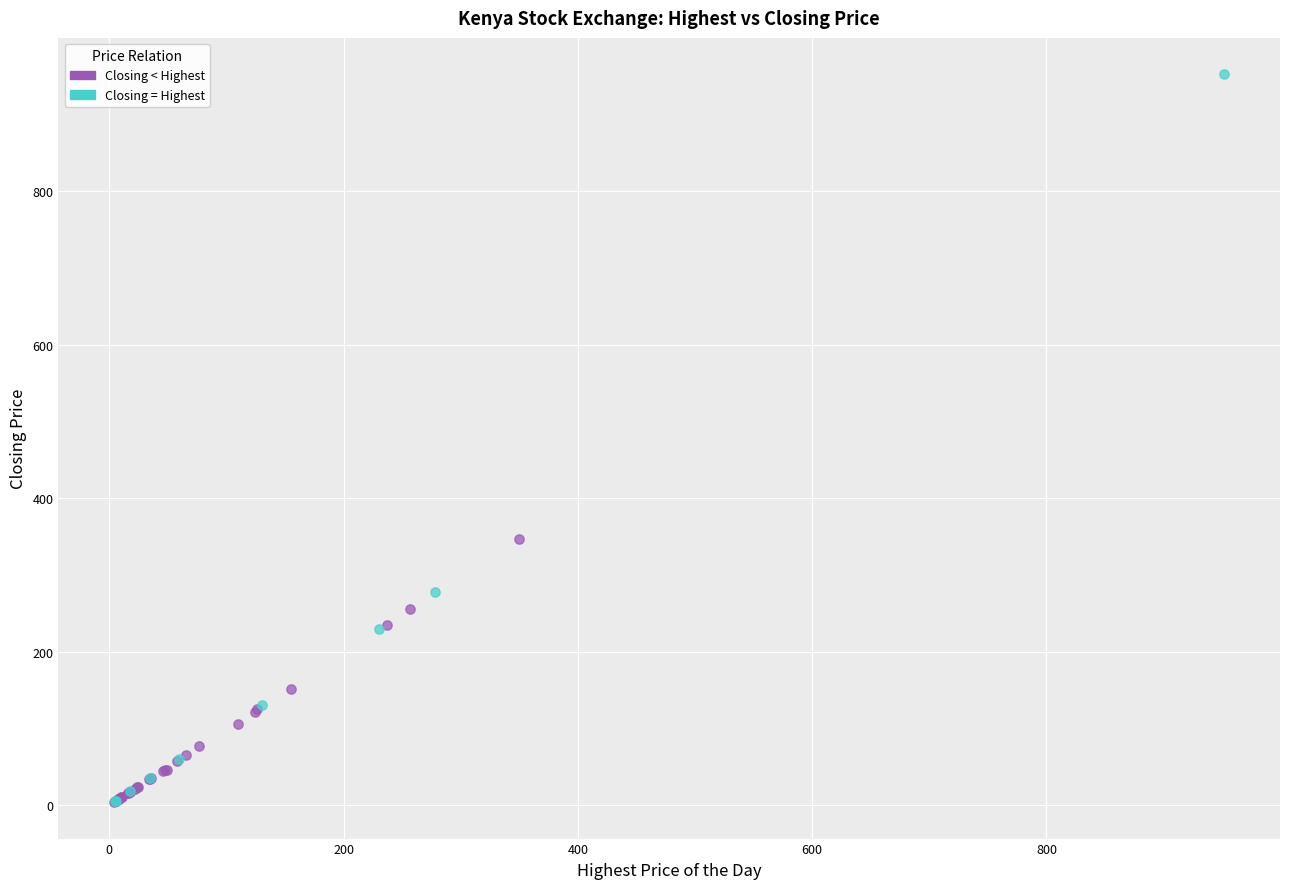

What are all the series names shown in the legend?

Closing < Highest, Closing = Highest